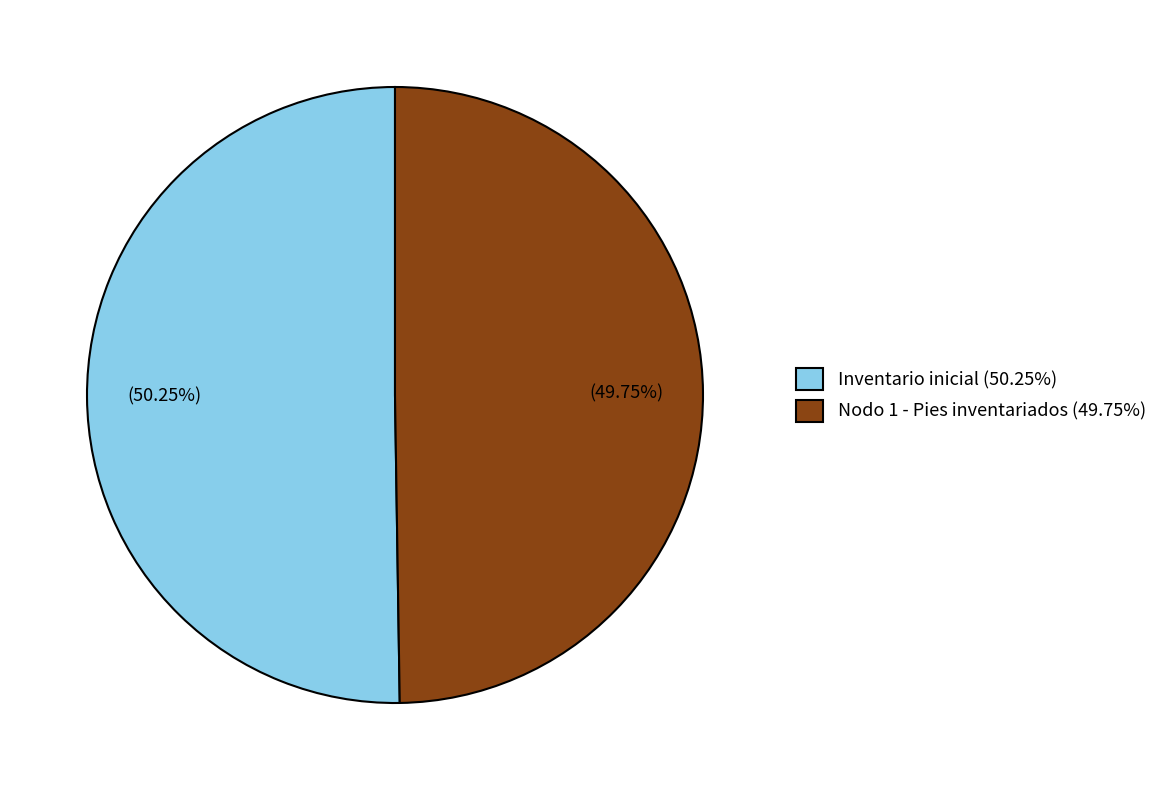

Combined, do Nodo 1 - Pies inventariados and Inventario inicial account for over 50%?

Yes